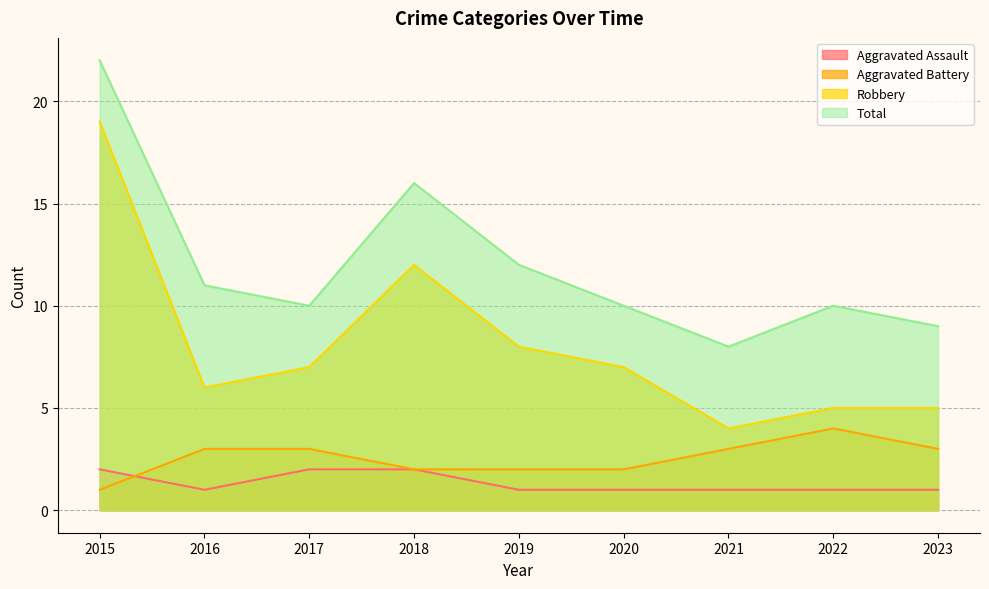

Reading left to right, extract all data points from this chart.

Aggravated Assault: 2015=2	2016=1	2017=2	2018=2	2019=1	2020=1	2021=1	2022=1	2023=1
Aggravated Battery: 2015=1	2016=3	2017=3	2018=2	2019=2	2020=2	2021=3	2022=4	2023=3
Robbery: 2015=19	2016=6	2017=7	2018=12	2019=8	2020=7	2021=4	2022=5	2023=5
Total: 2015=22	2016=11	2017=10	2018=16	2019=12	2020=10	2021=8	2022=10	2023=9